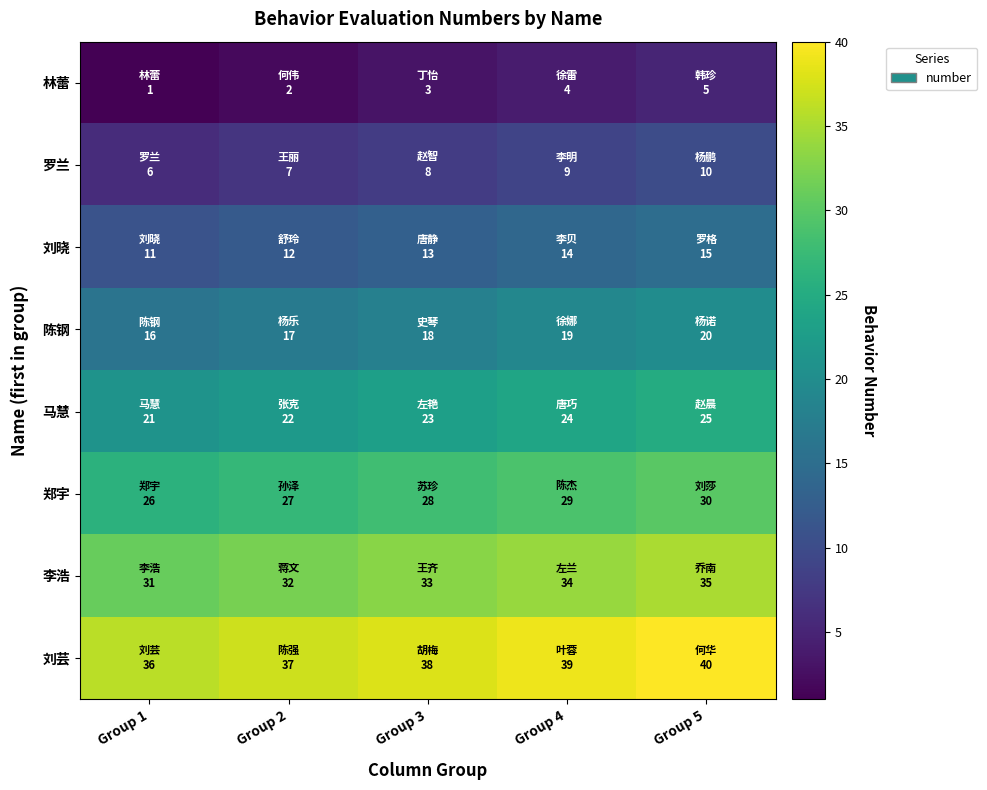

Reading left to right, list all the values displayed in this chart.

林蕾: Group 1=1	Group 2=2	Group 3=3	Group 4=4	Group 5=5
罗兰: Group 1=6	Group 2=7	Group 3=8	Group 4=9	Group 5=10
刘晓: Group 1=11	Group 2=12	Group 3=13	Group 4=14	Group 5=15
陈钢: Group 1=16	Group 2=17	Group 3=18	Group 4=19	Group 5=20
马慧: Group 1=21	Group 2=22	Group 3=23	Group 4=24	Group 5=25
郑宇: Group 1=26	Group 2=27	Group 3=28	Group 4=29	Group 5=30
李浩: Group 1=31	Group 2=32	Group 3=33	Group 4=34	Group 5=35
刘芸: Group 1=36	Group 2=37	Group 3=38	Group 4=39	Group 5=40